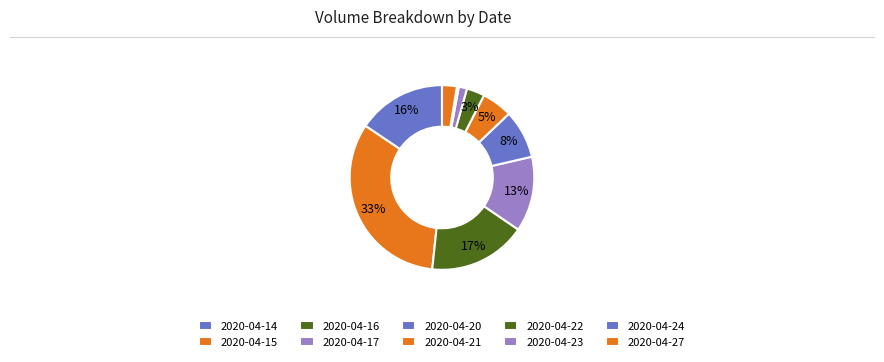

True or false: 2020-04-16 accounts for 17% of the total.

True